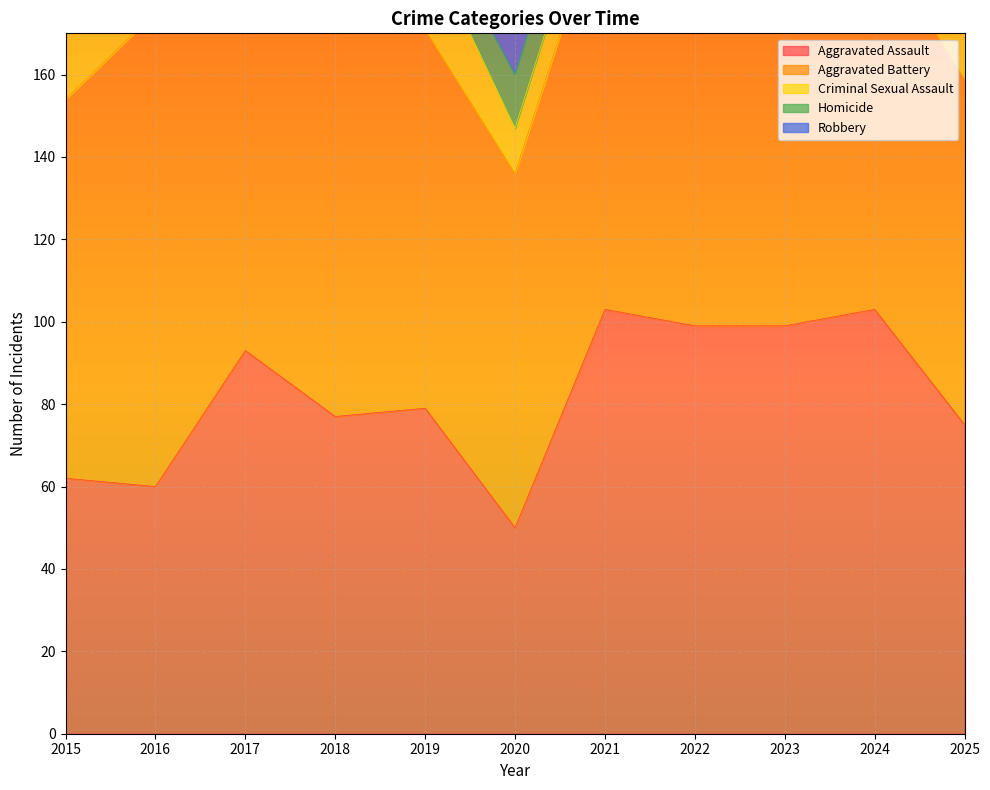

At which label does Aggravated Battery reach its minimum?

2023